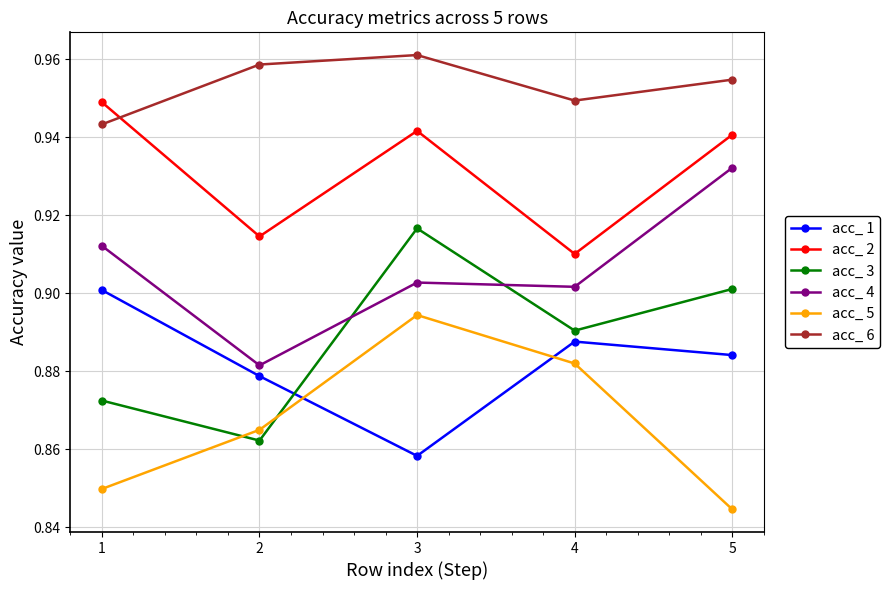

True or false: acc_ 5 and acc_ 6 cross at least once.

False